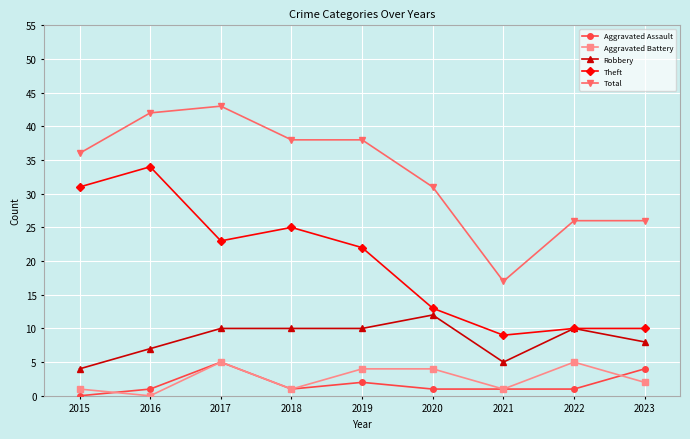

Between 2017 and 2023, which series saw the biggest shift?

Total